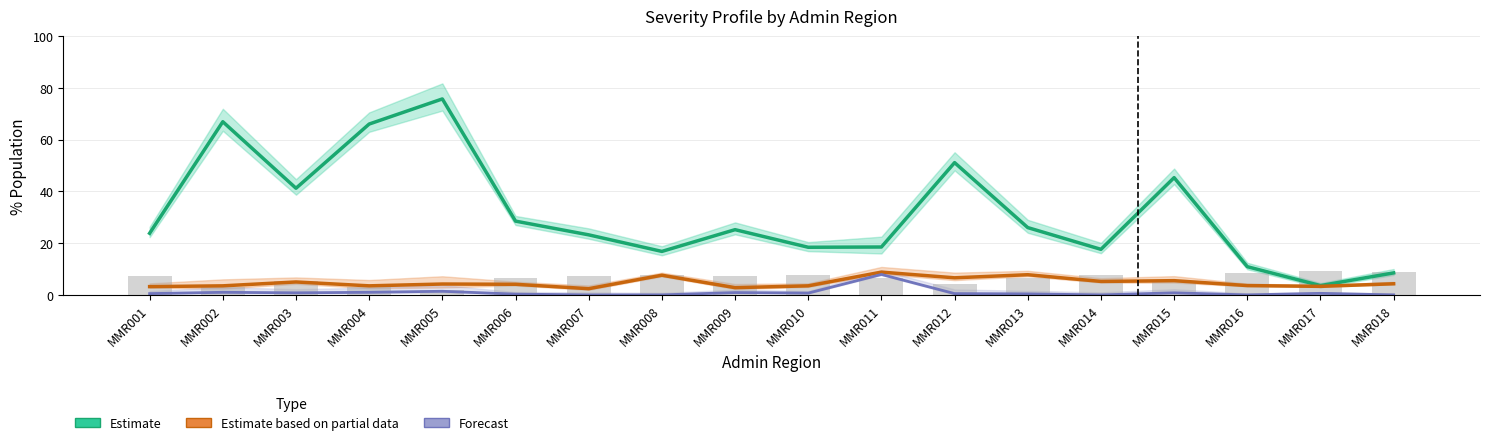

Rank the series at MMR011 from lowest to highest value.

% severity level 5 (Forecast), % severity level 4 (Partial), % severity level 3 (Estimate)